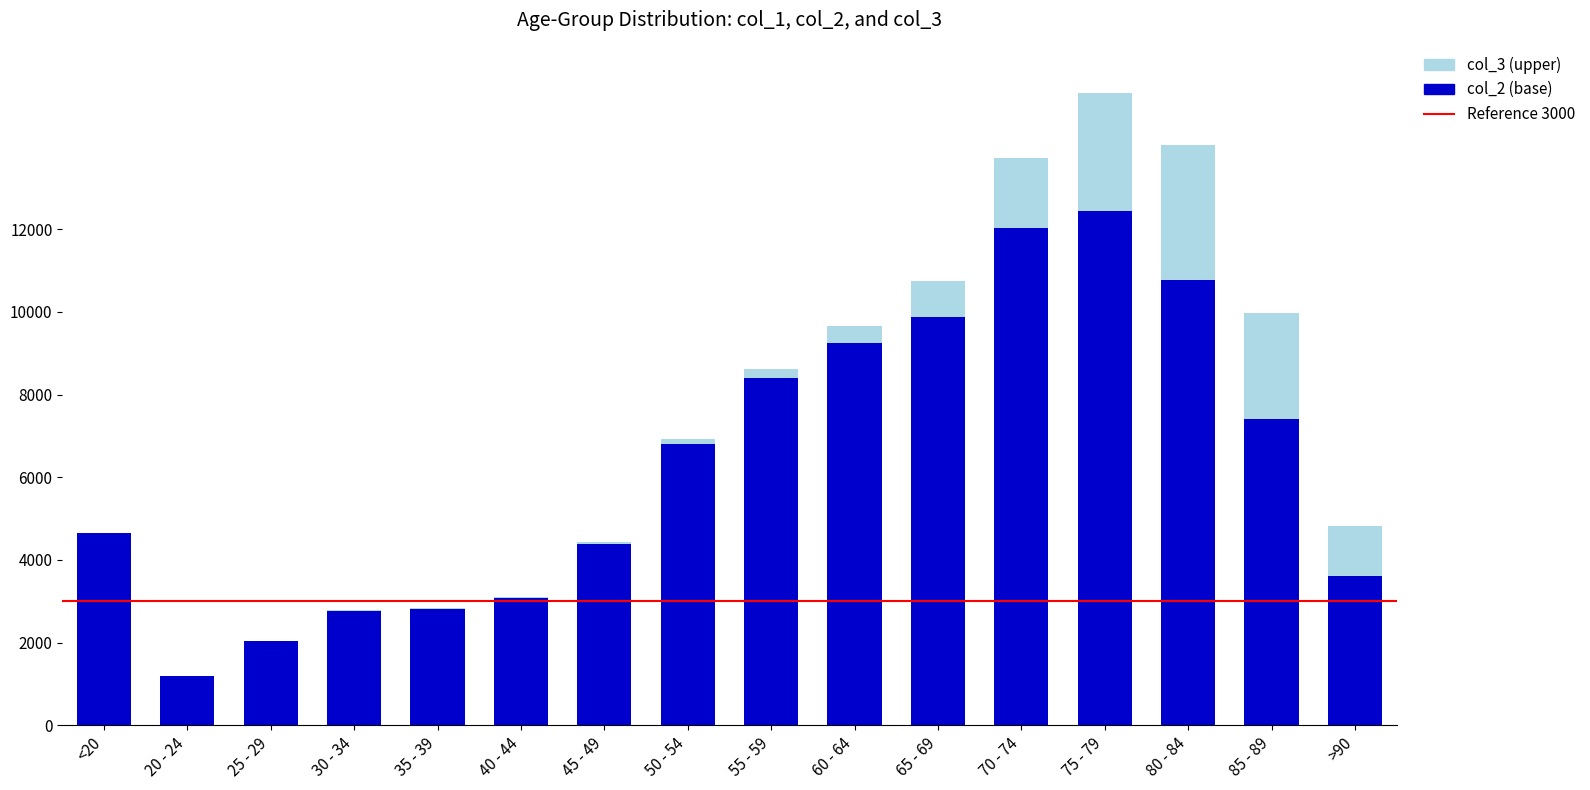

How many data points does each series have?

16